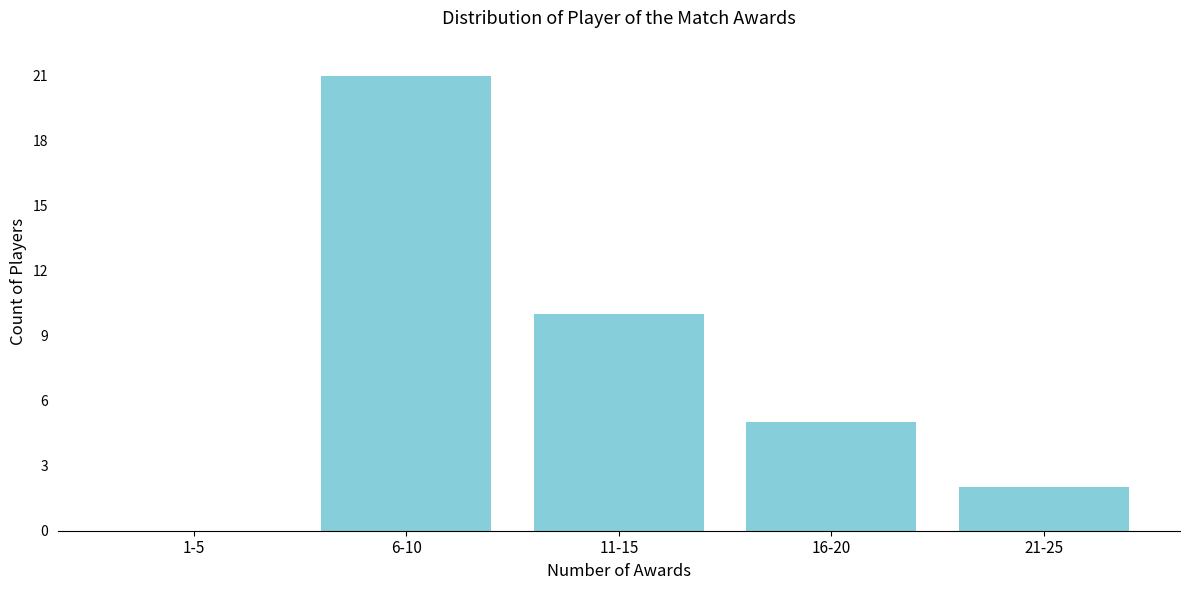

Reading left to right, what are all the values shown in this chart?

1-5=0	6-10=21	11-15=10	16-20=5	21-25=2